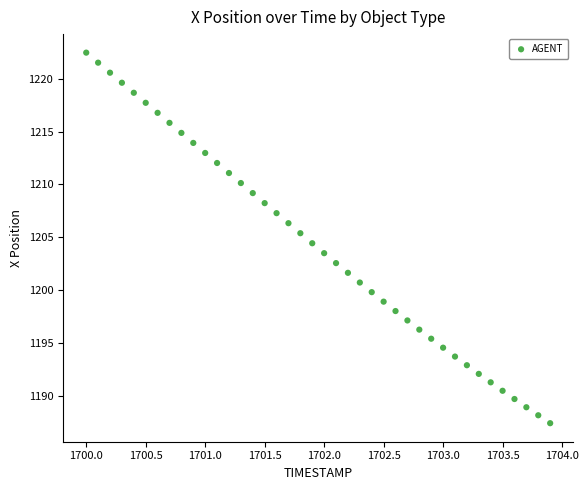

What is the range of X values (max minus min)?

3.9